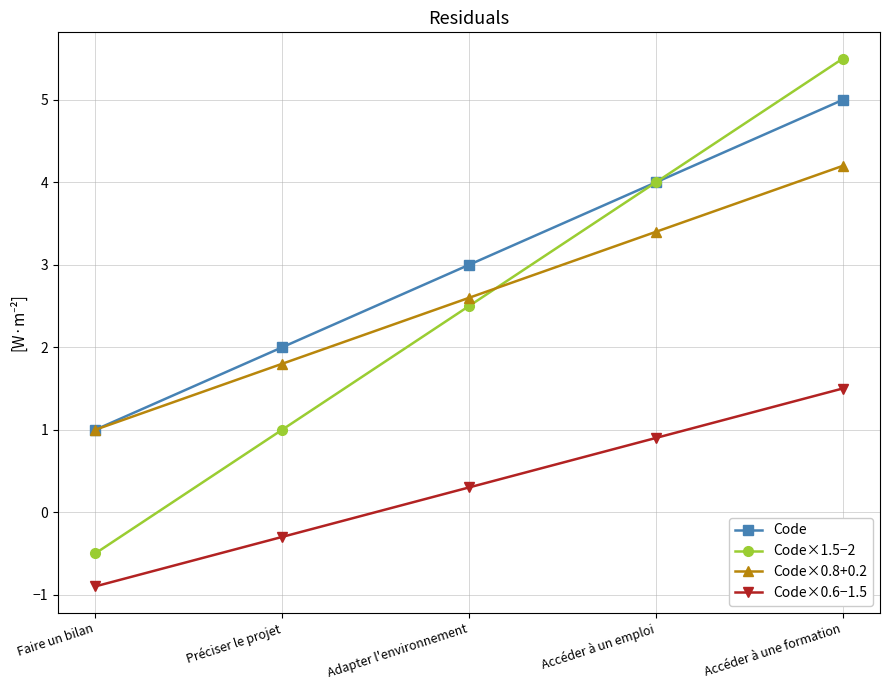

True or false: Code×1.5−2 and Code×0.6−1.5 intersect in this chart.

False